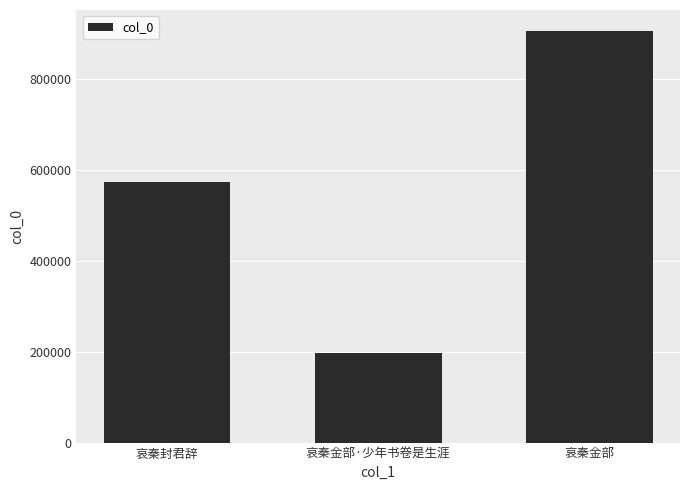

Is it true that the value at 哀秦金部 is 906854?

True